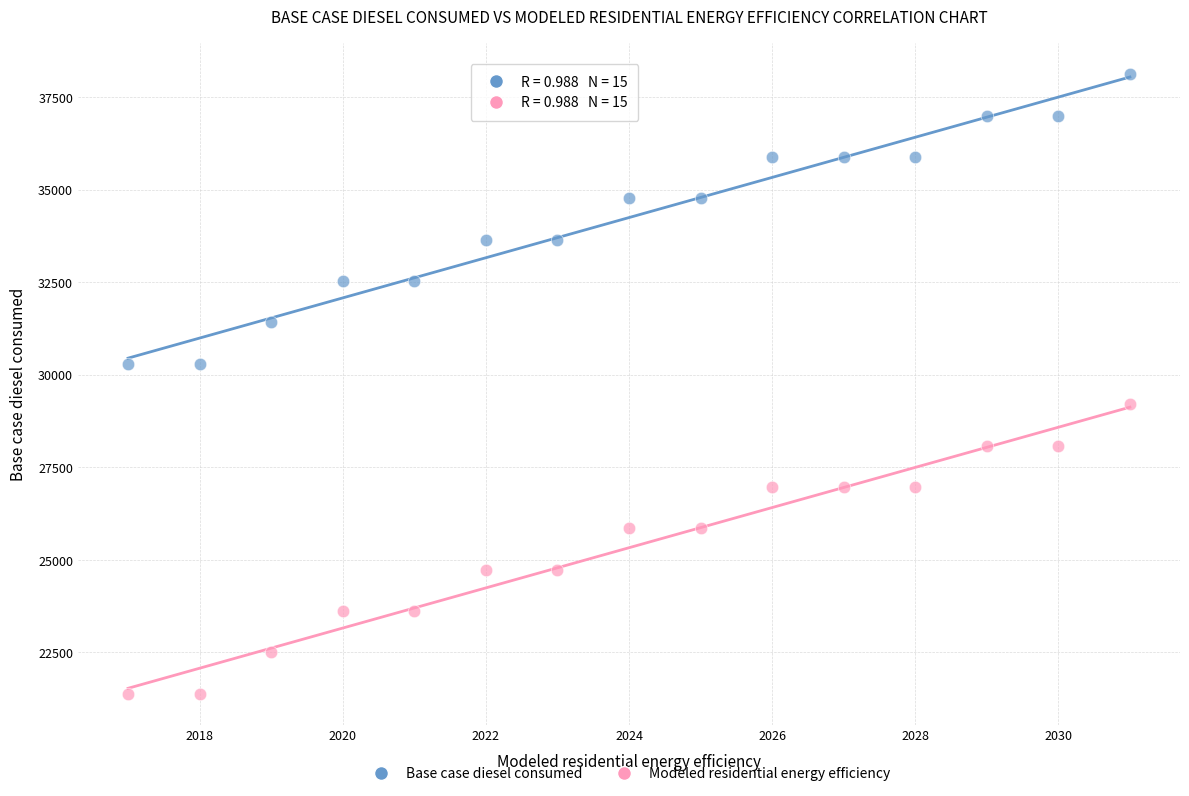

Which series has the widest spread of Y values?

Base case diesel consumed